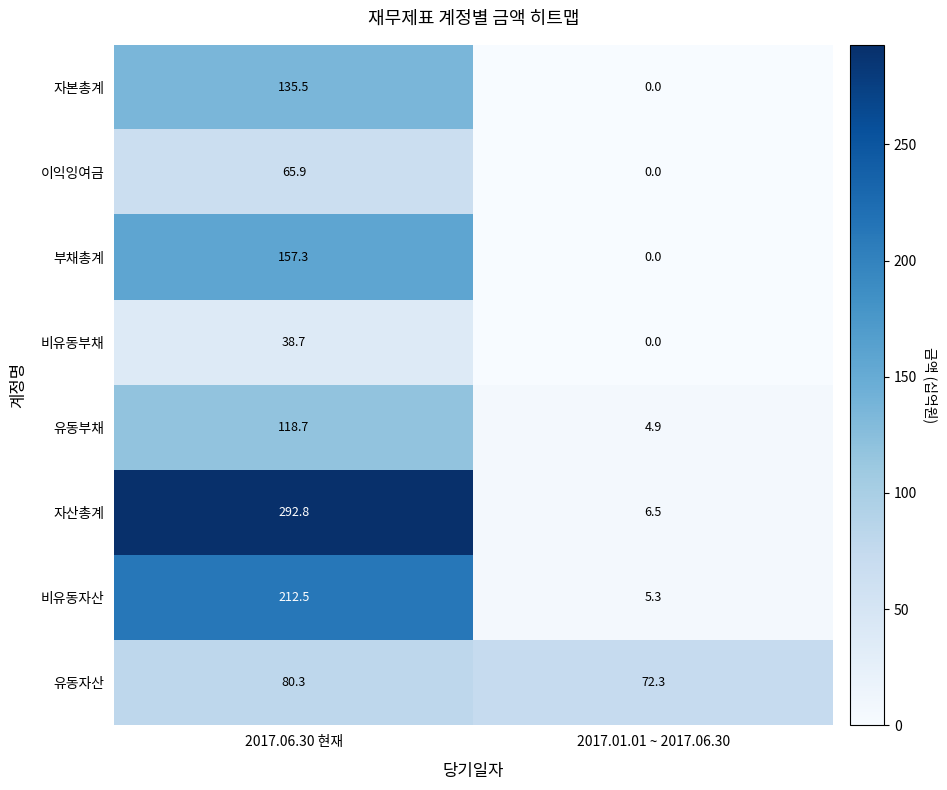

What is the sum of the 부채총계 values at 2017.06.30 현재 and 2017.01.01 ~ 2017.06.30?

157.3